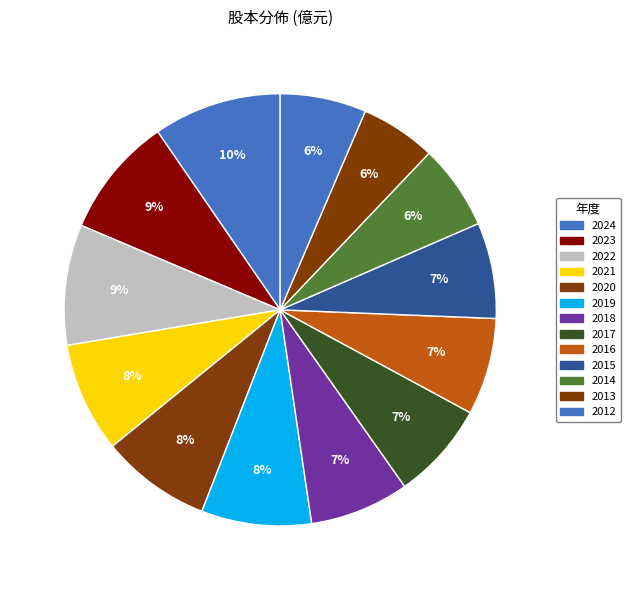

How many segments does this pie chart have?

13